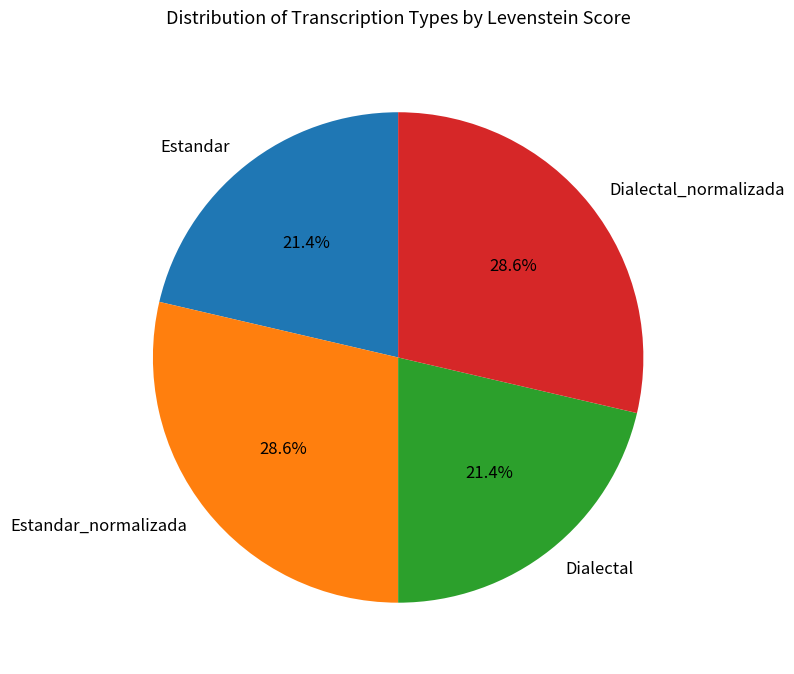

Approximately how many times larger is the value at Estandar_normalizada compared to Dialectal_normalizada?

1.0